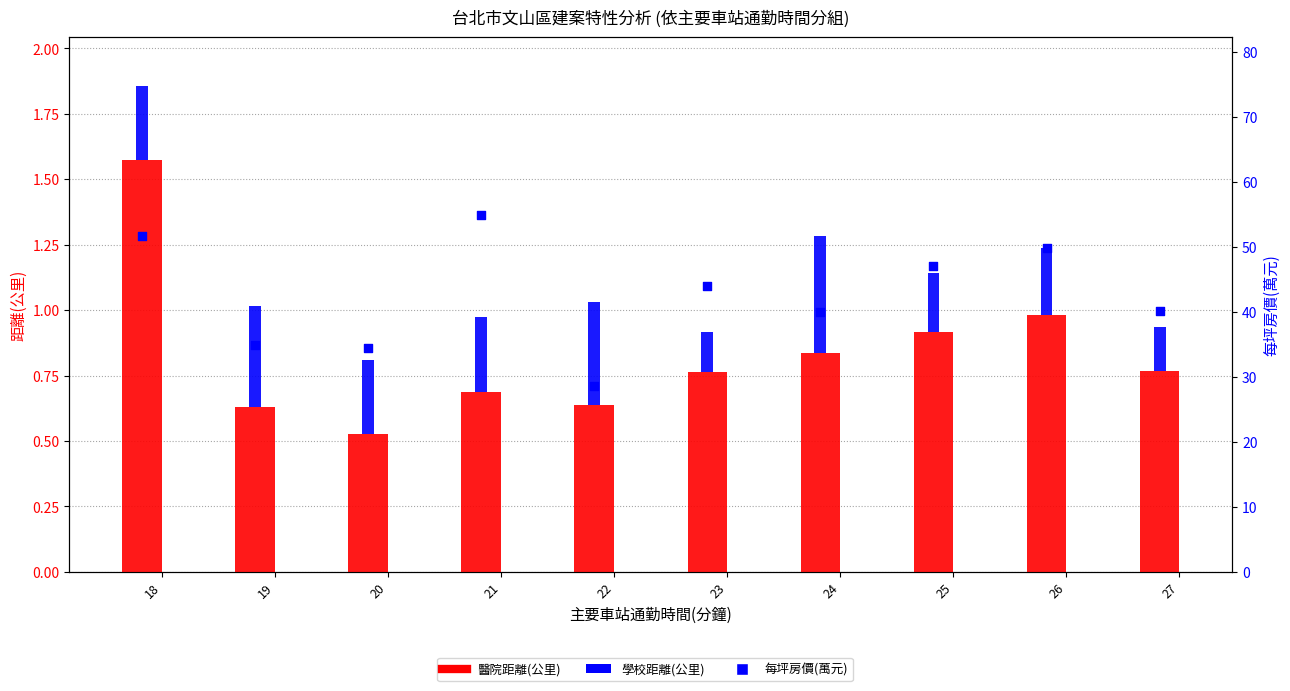

Which series has the largest total across all categories?

每坪房價(萬元)